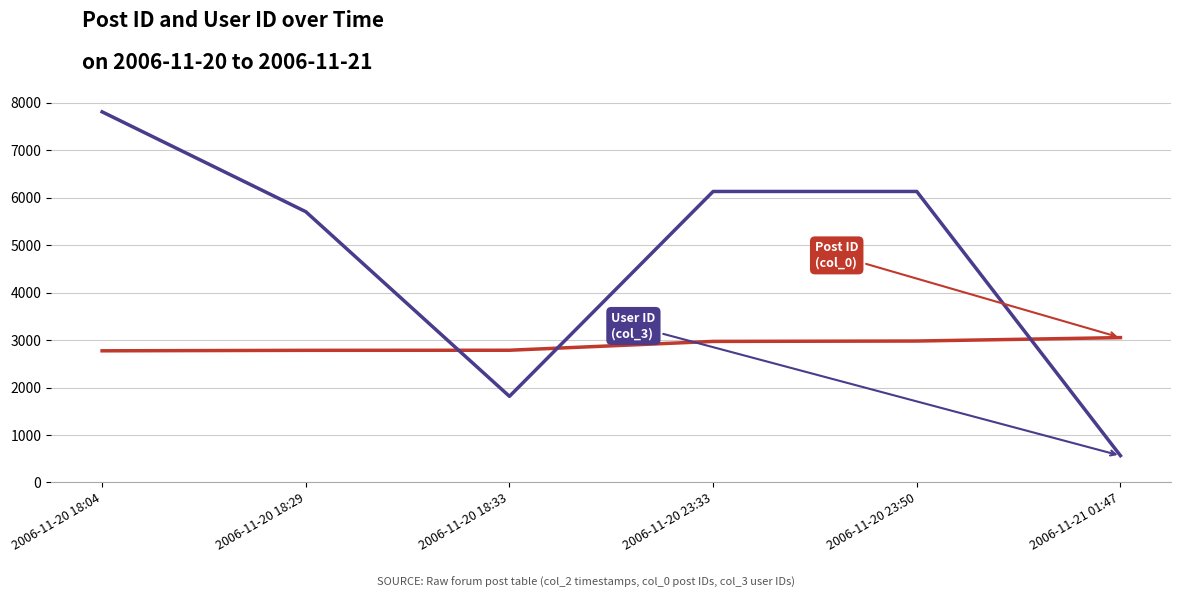

Which category has the highest value across all series?

2006-11-20 18:04